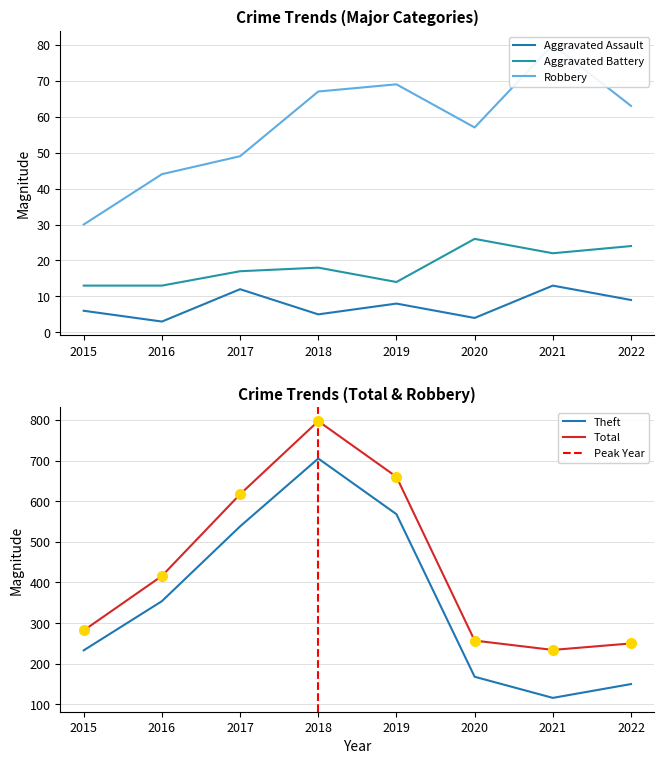

Between 2017 and 2018, which series saw the biggest shift?

Total